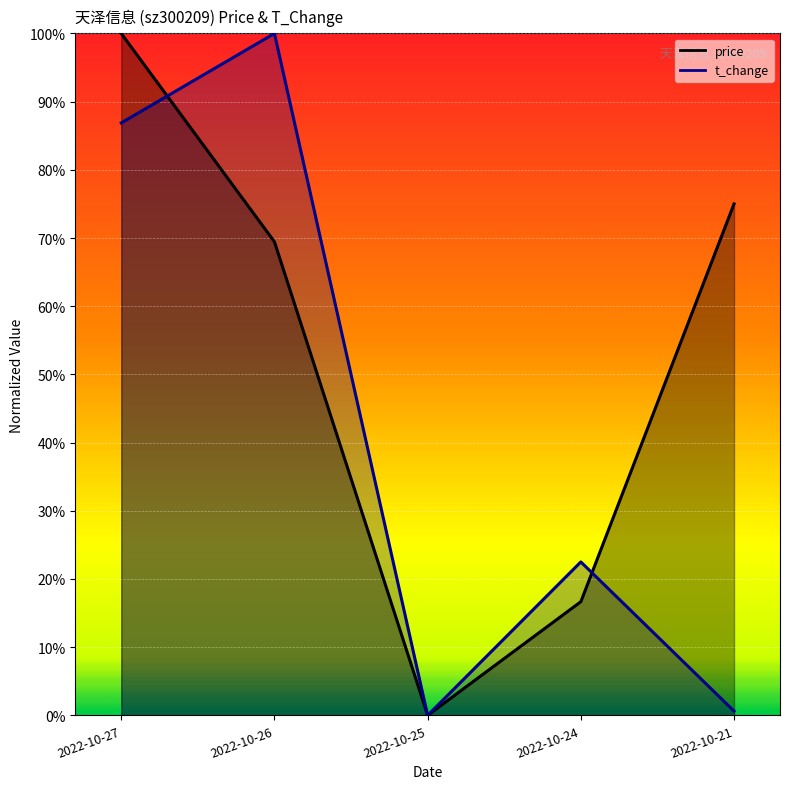

True or false: price has a value of 0.4 at 2022-10-25.

False